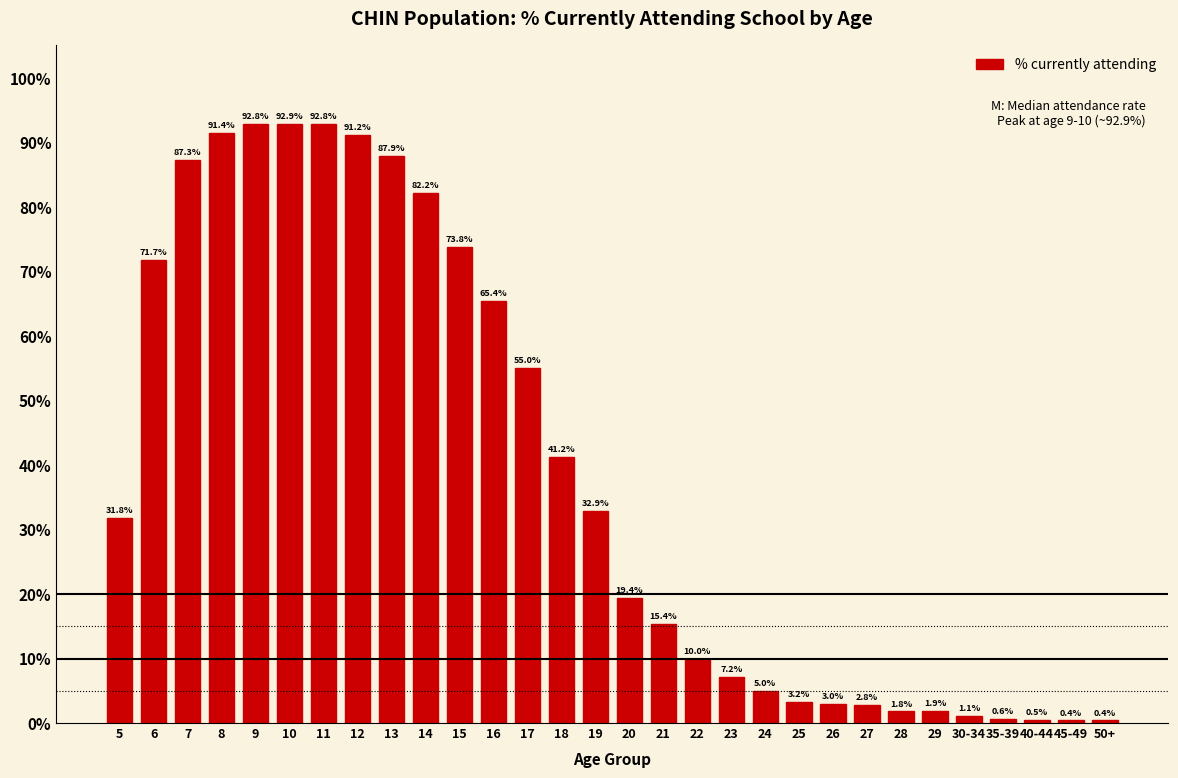

Reading left to right, transcribe all the data shown in this chart.

31.8	71.7	87.3	91.4	92.8	92.9	92.8	91.2	87.9	82.2	73.8	65.4	55.0	41.2	32.9	19.4	15.4	10.0	7.2	5.0	3.2	3.0	2.8	1.8	1.9	1.1	0.6	0.5	0.4	0.4